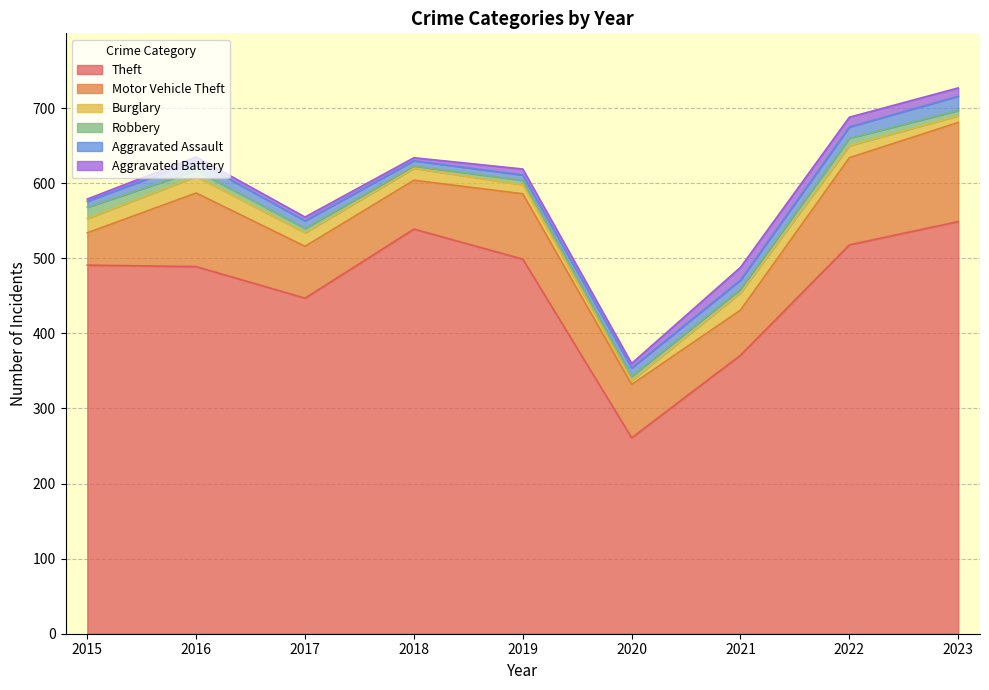

Which series has the widest spread of values?

Theft